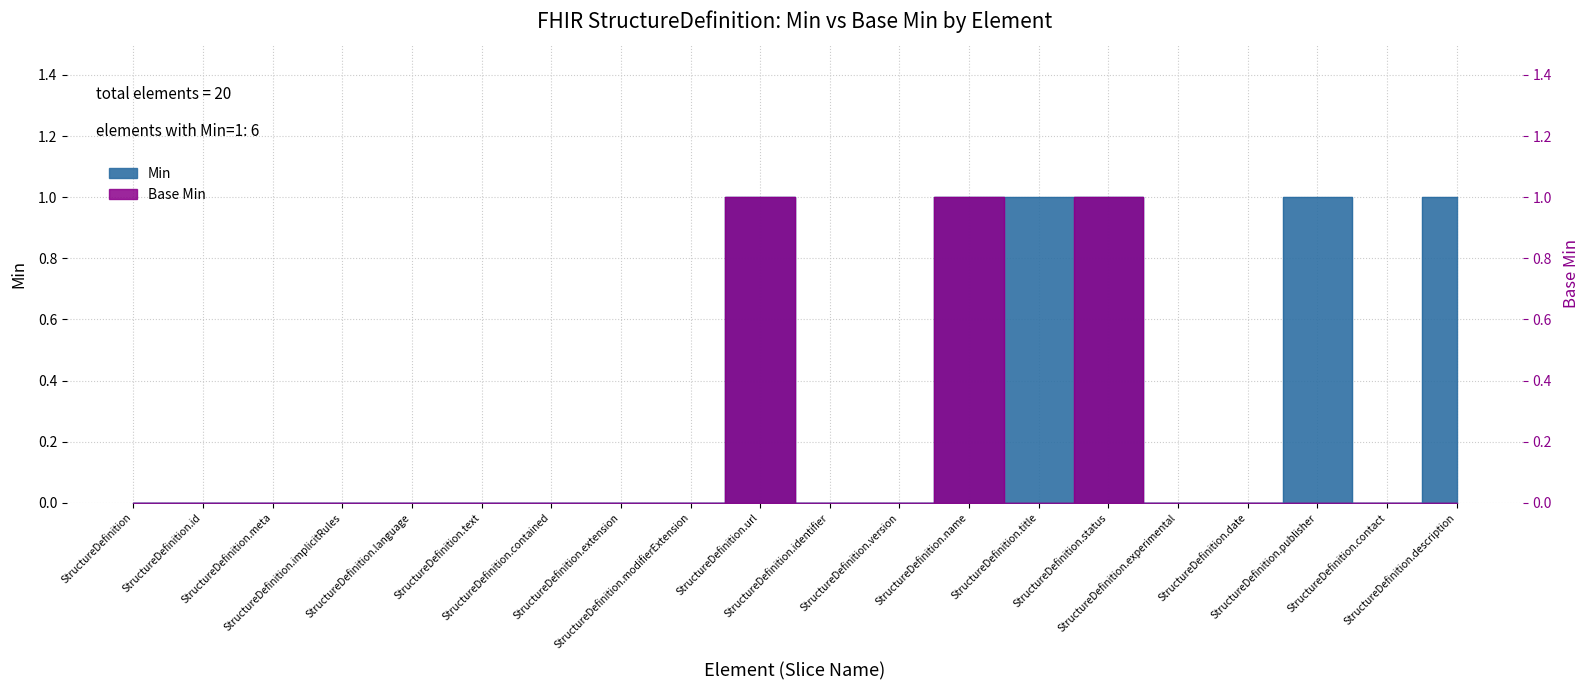

What is the highest value of the Base Min series?

1